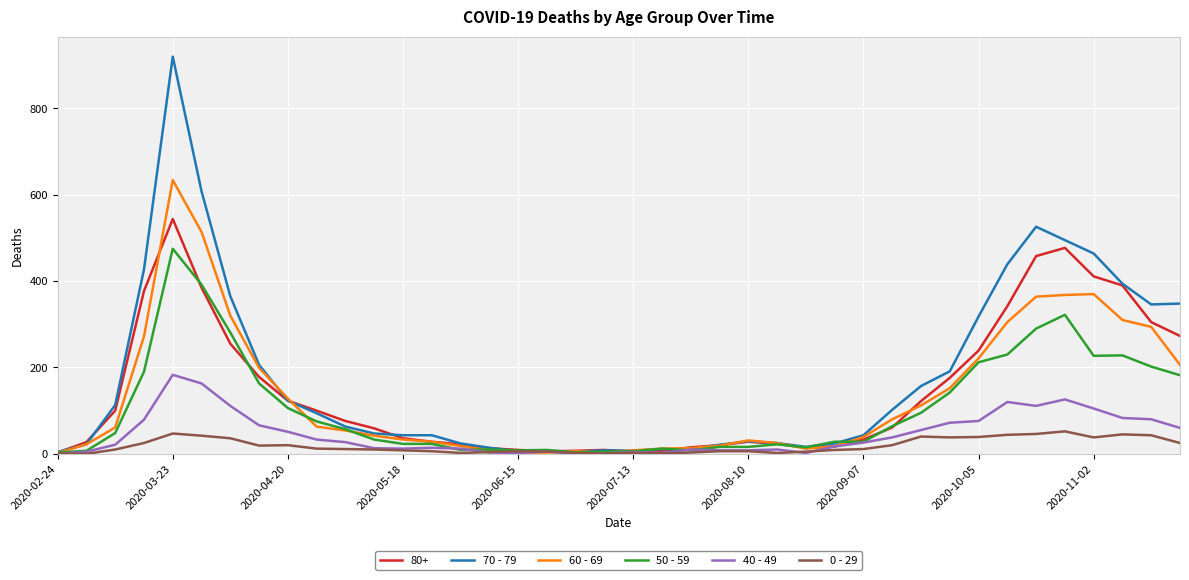

Which series has the widest spread of values?

70 - 79